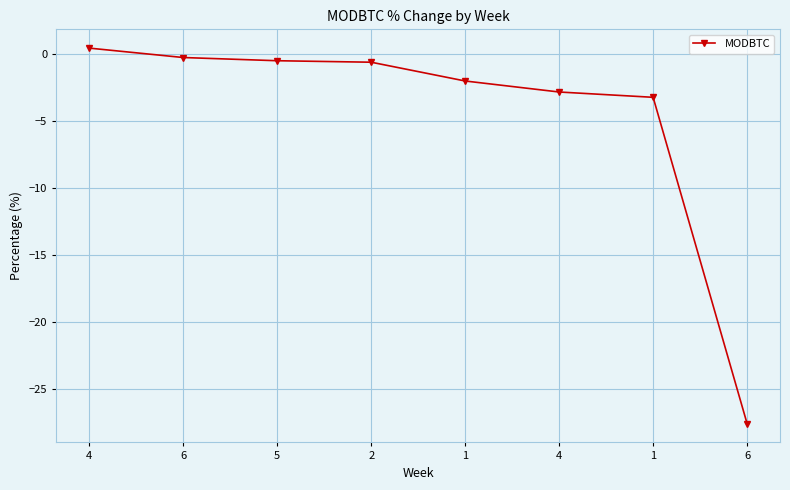

Count the number of categories in the chart.

8